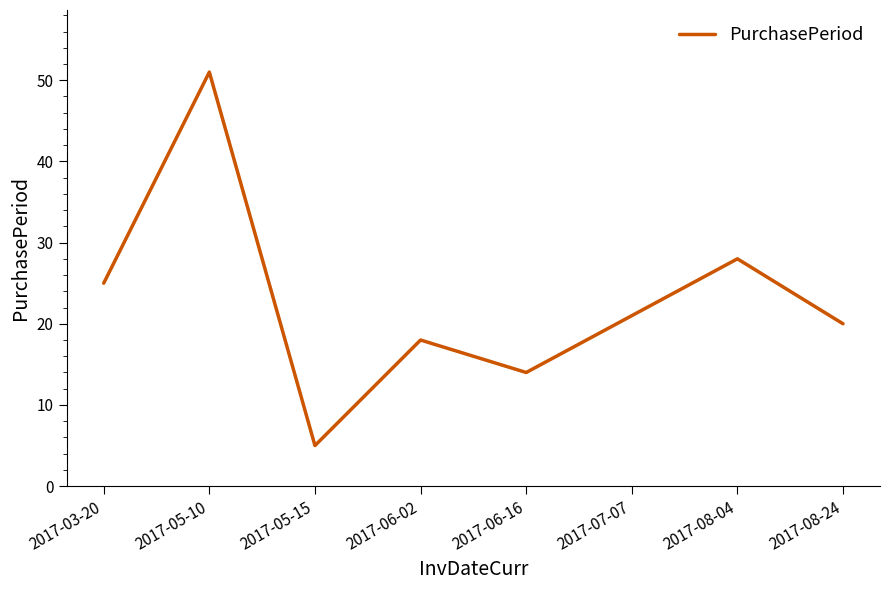

What is the sum of all values?

182